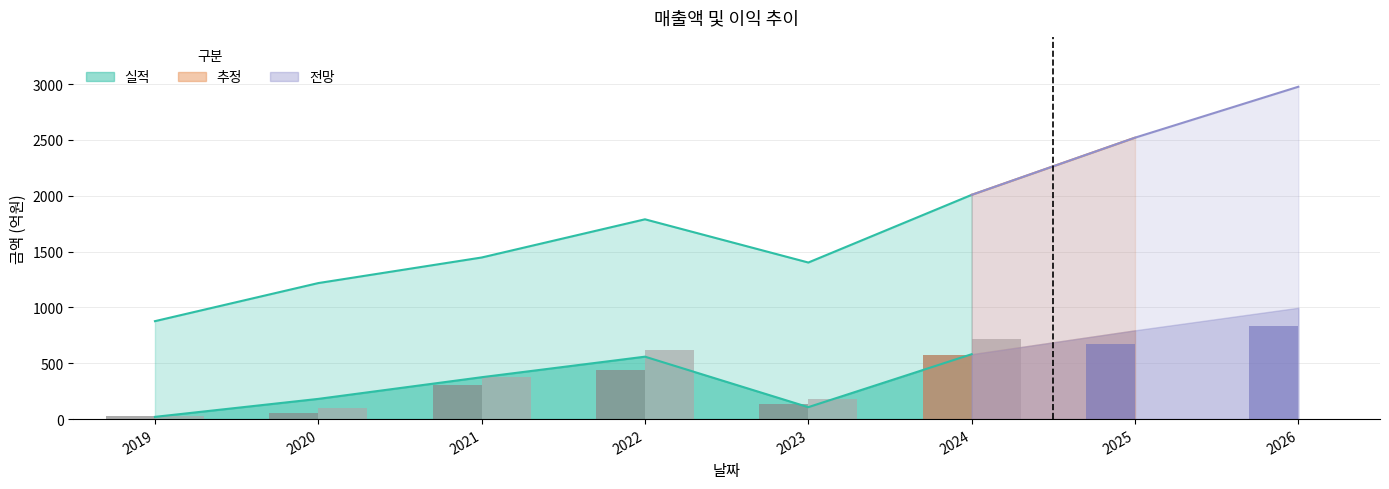

What is the minimum value shown in the chart?

20